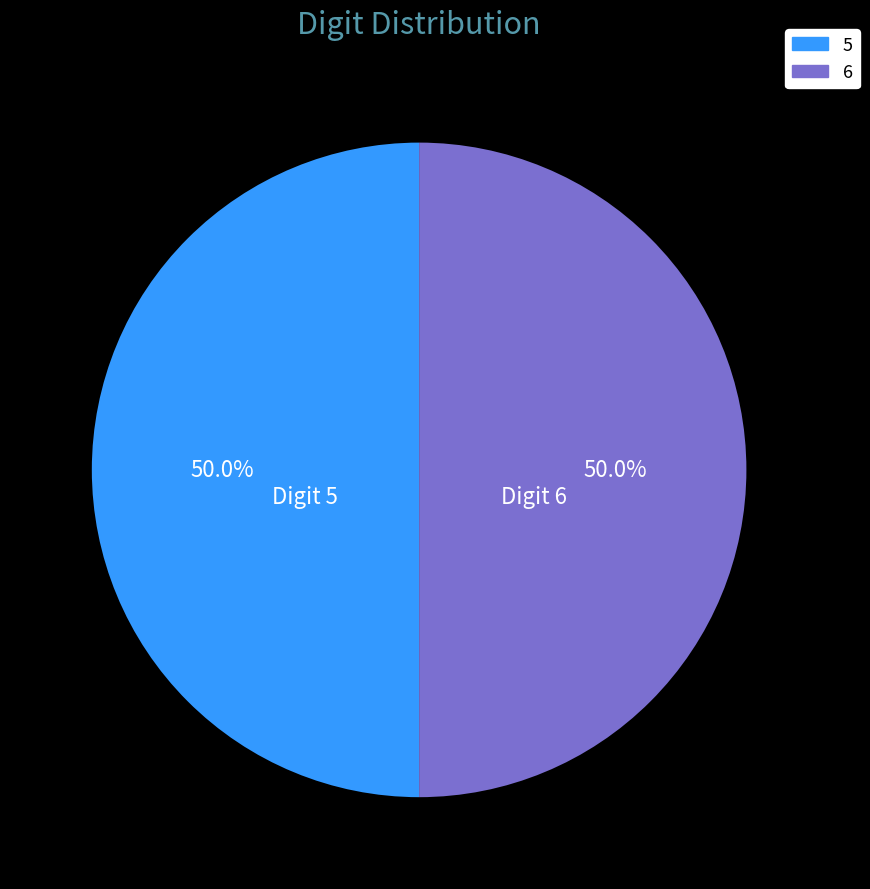

What is the ratio of the value at Digit 6 to the value at Digit 5?

1.0